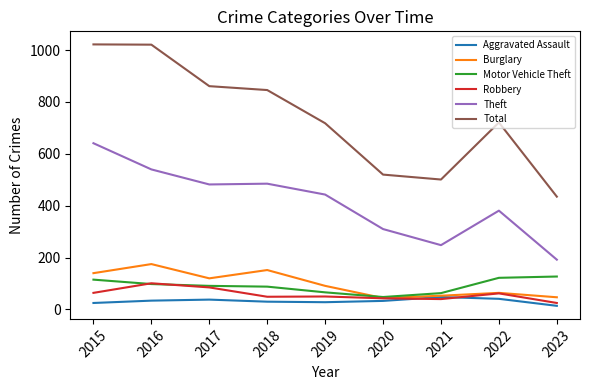

What is the spread (max minus min) of values at 2017?

823